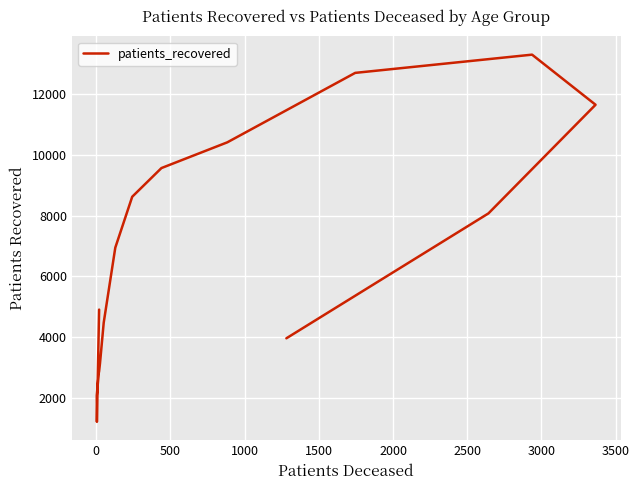

How many interior local peaks (higher than both neighbors) does the data have?

1